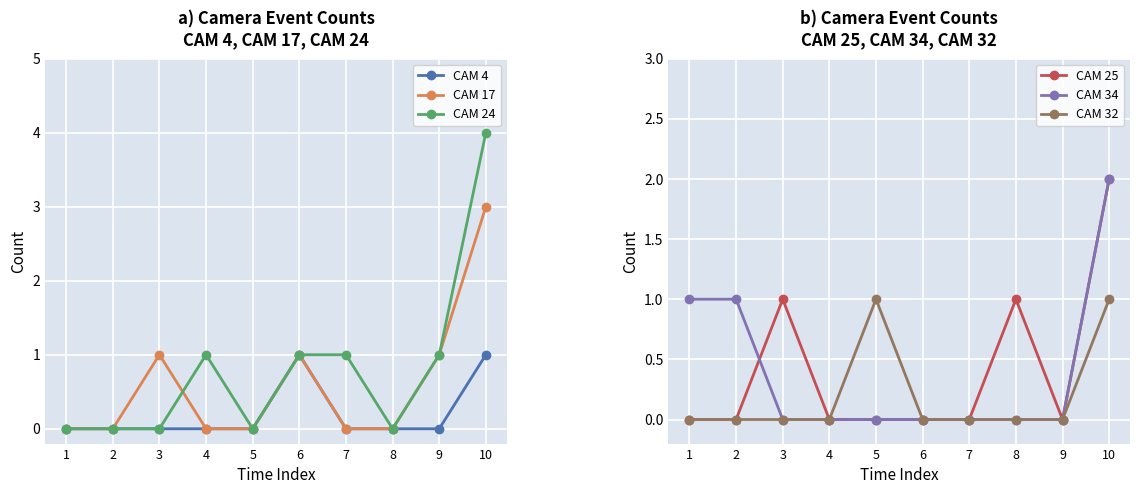

How many lines are shown in the chart?

6